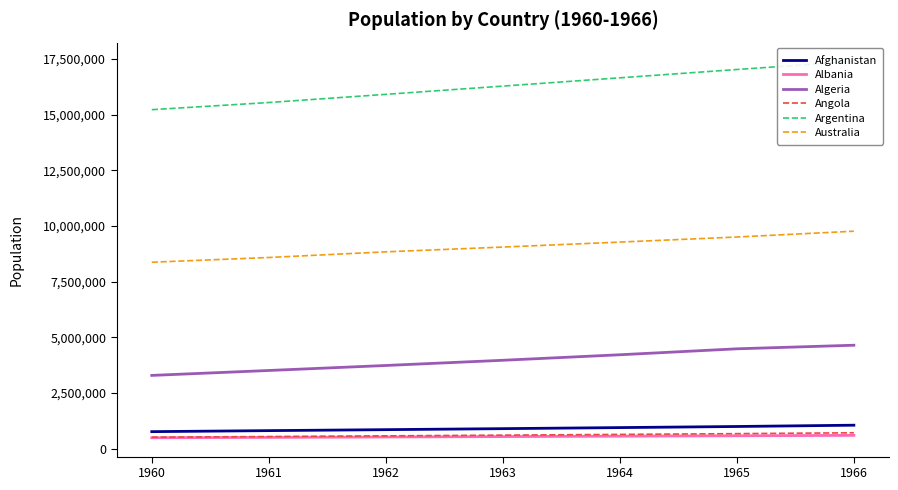

How many distinct data groups are displayed?

6